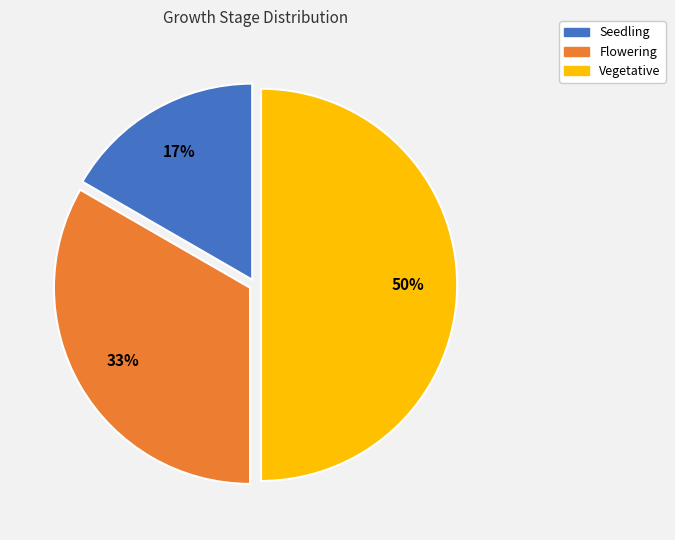

Count the number of slices in the pie.

3